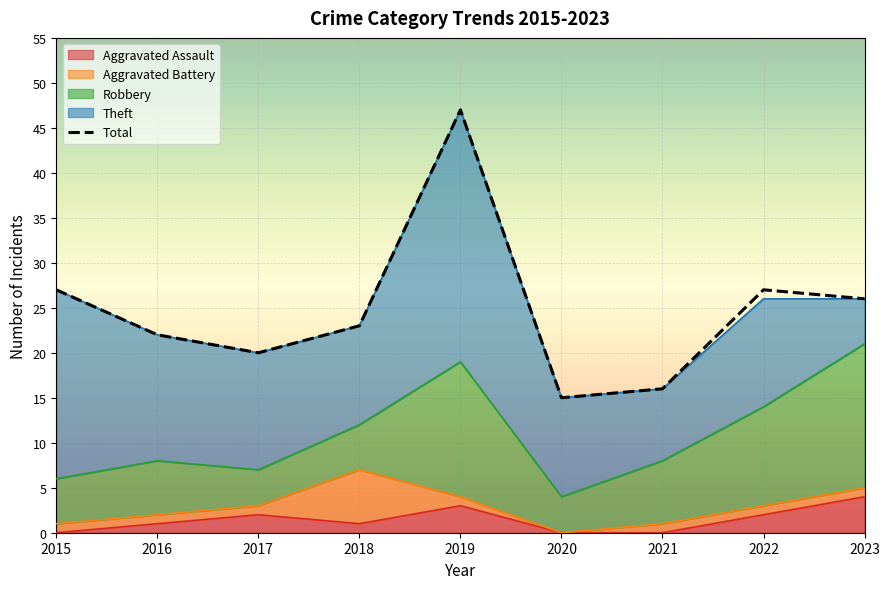

Reading right to left, what are all the values shown in this chart?

2023=26	2022=27	2021=16	2020=15	2019=47	2018=23	2017=20	2016=22	2015=27